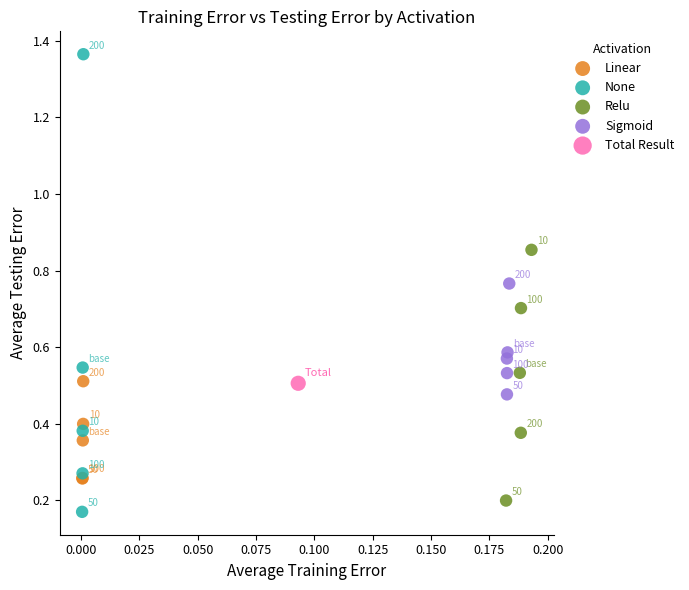

Which series contains the highest Y value?

None